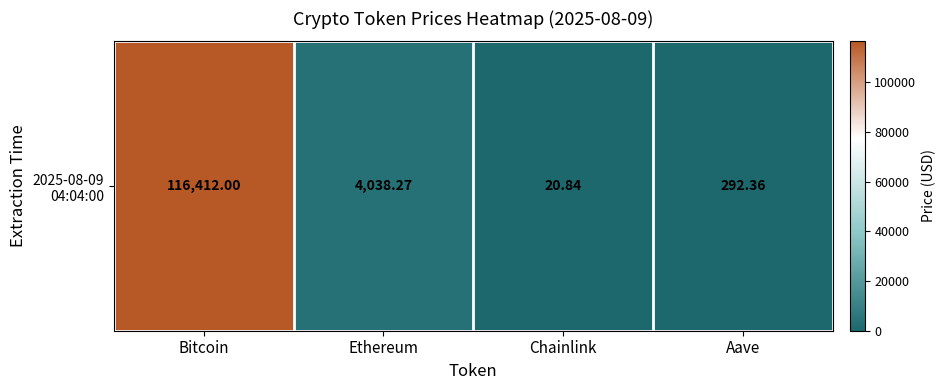

List the labels in order of value, smallest first.

Chainlink, Aave, Ethereum, Bitcoin